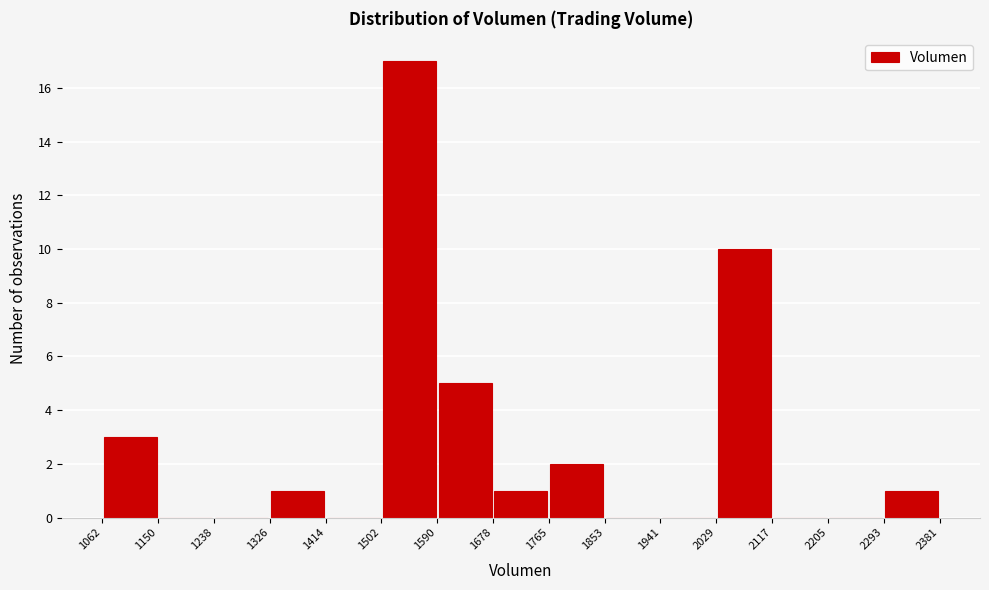

Reading left to right, list every bar in this chart as the range it spans on the x-axis followed by its height. The values are not printed on the chart, so give them approximately, as read against the axis.

1062 to 1150: 3
1150 to 1238: 0
1238 to 1326: 0
1326 to 1414: 1
1414 to 1502: 0
1502 to 1590: 17
1590 to 1678: 5
1678 to 1765: 1
1765 to 1853: 2
1853 to 1941: 0
1941 to 2029: 0
2029 to 2117: 10
2117 to 2205: 0
2205 to 2293: 0
2293 to 2381: 1